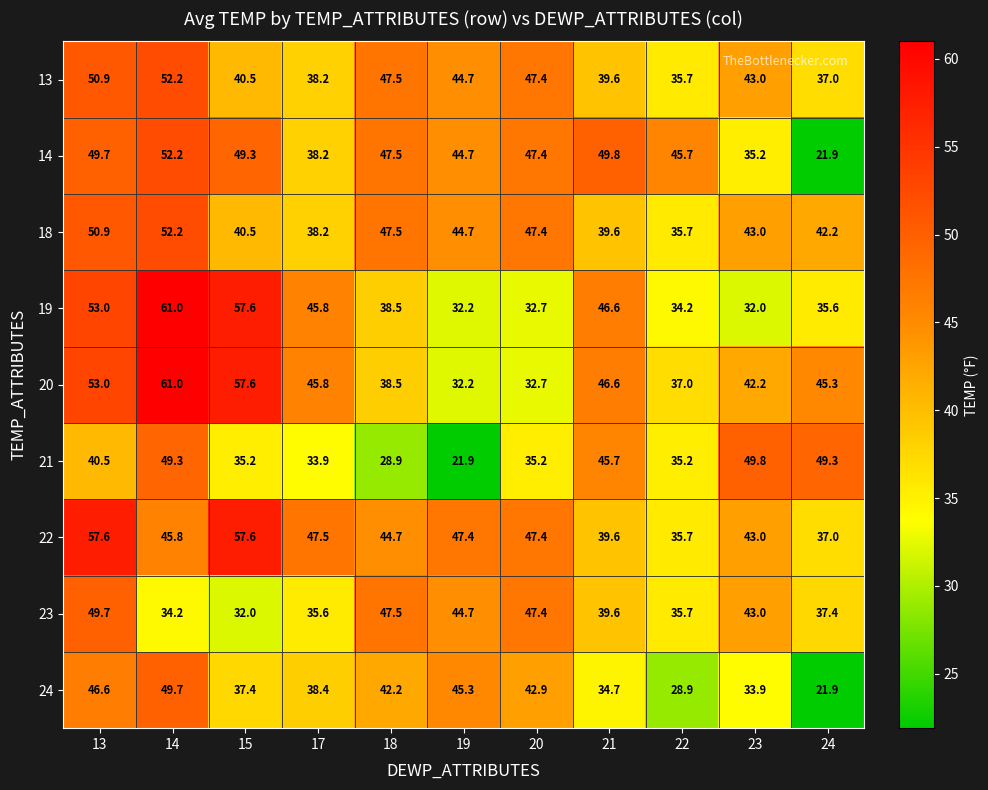

At how many categories does at least one series exceed 56?

3